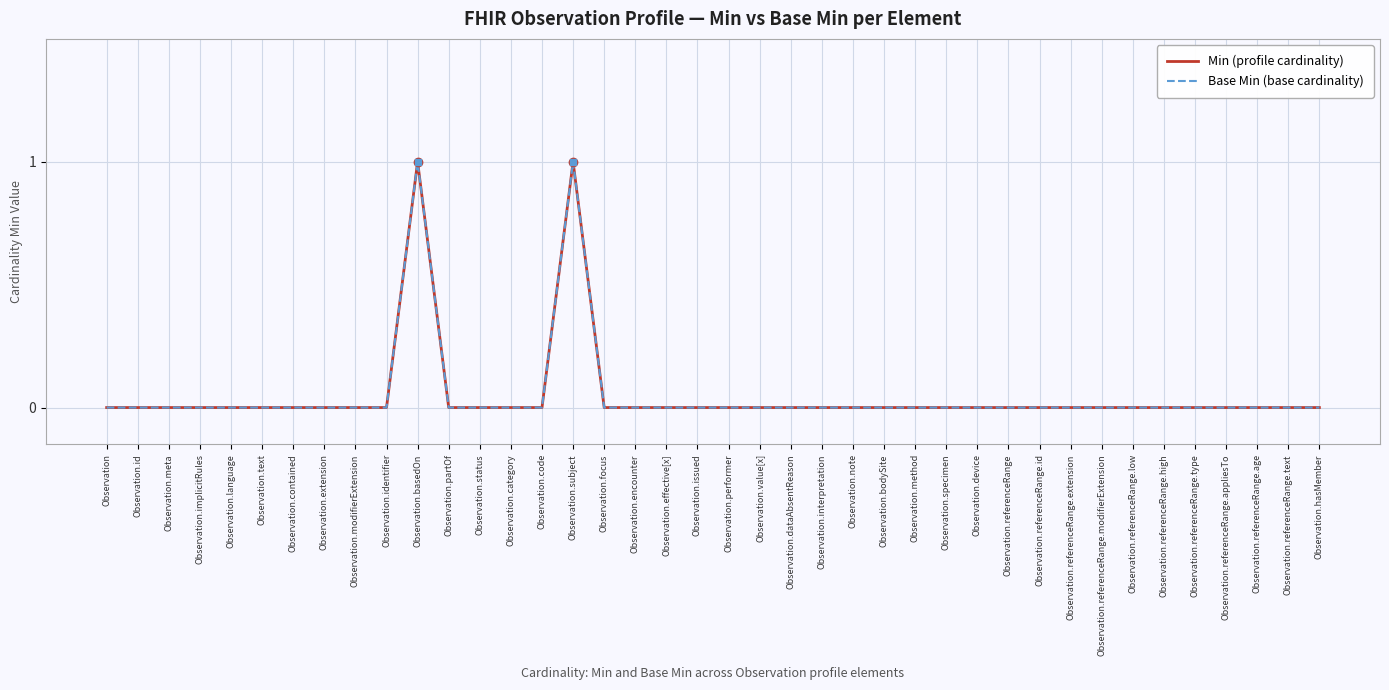

The Base Min (base cardinality) series shows 0 at Observation.referenceRange.high. True or false?

True